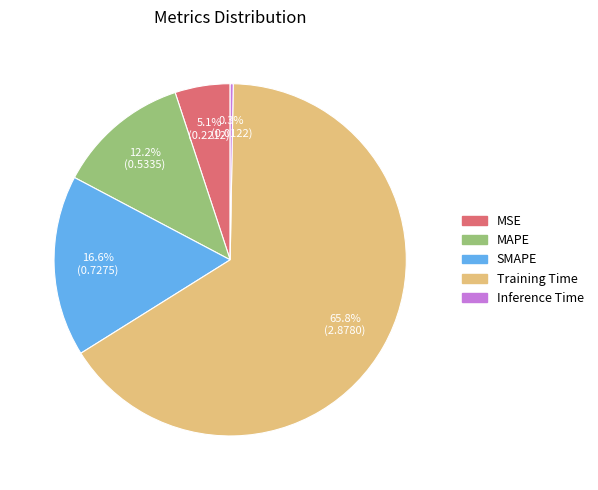

To the nearest percent, what percentage of the pie is MAPE?

12%